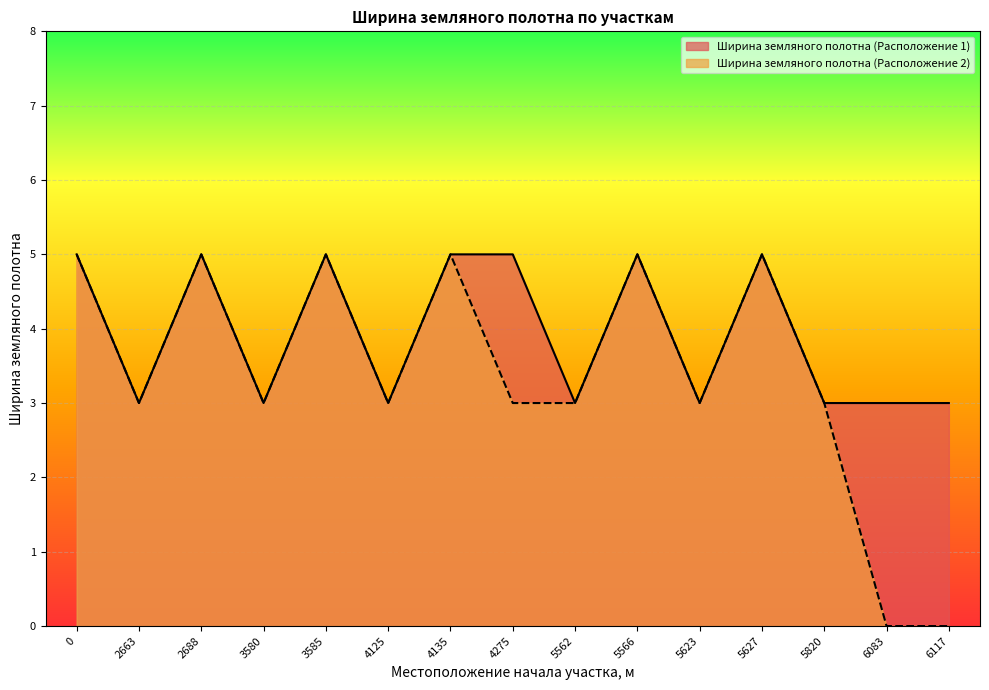

How many lines are shown in the chart?

2